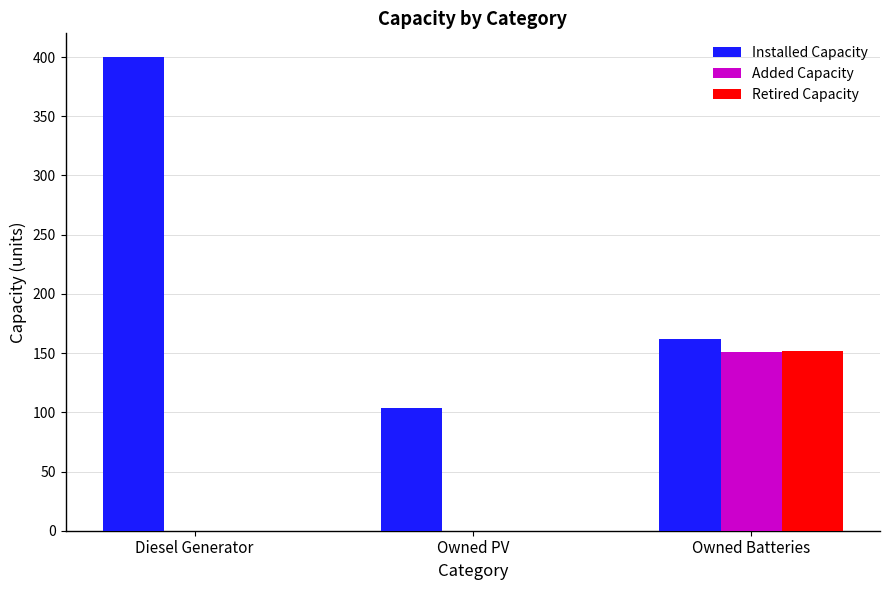

True or false: Installed Capacity has a value of 54 at Owned Batteries.

False